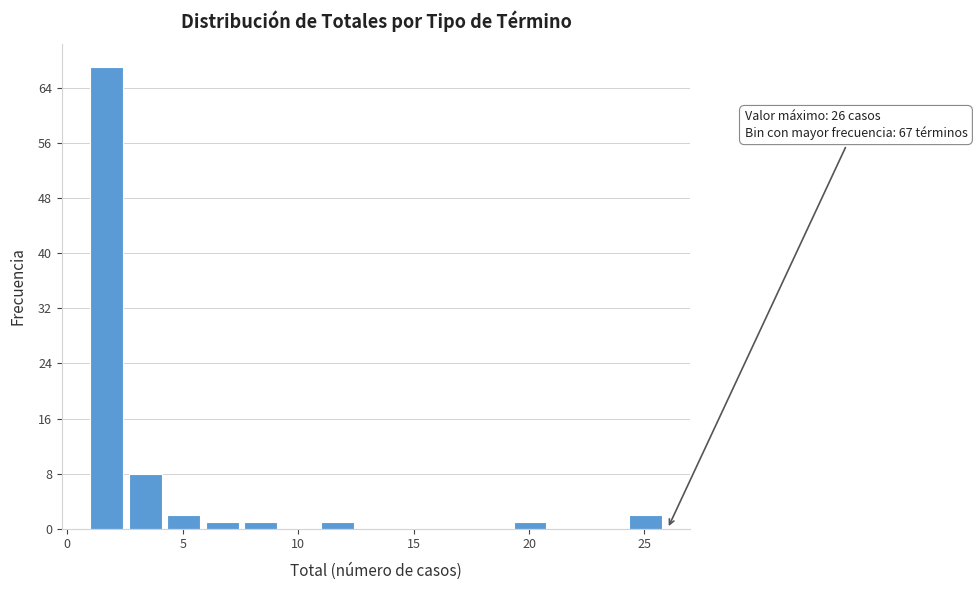

Read against the x-axis, roughly where is the centre of the tallest bar?

1.5